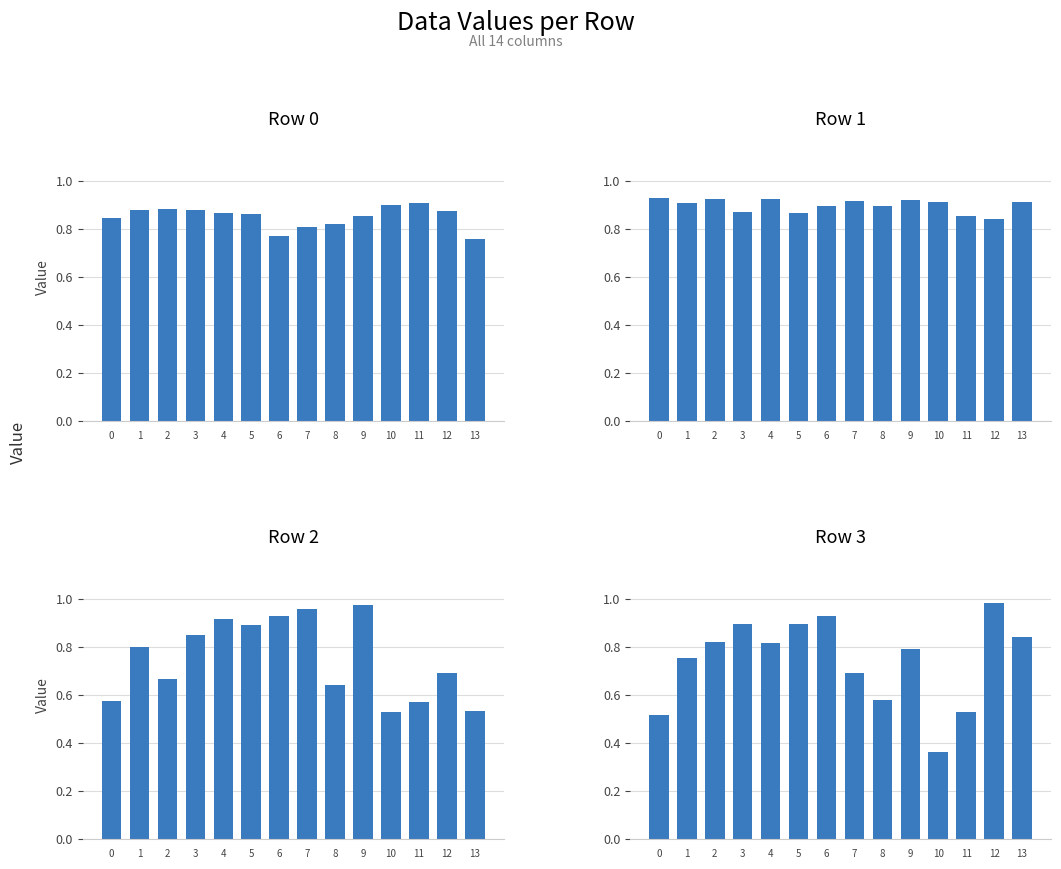

Which series changed the most between 1 and 8?

Row 3